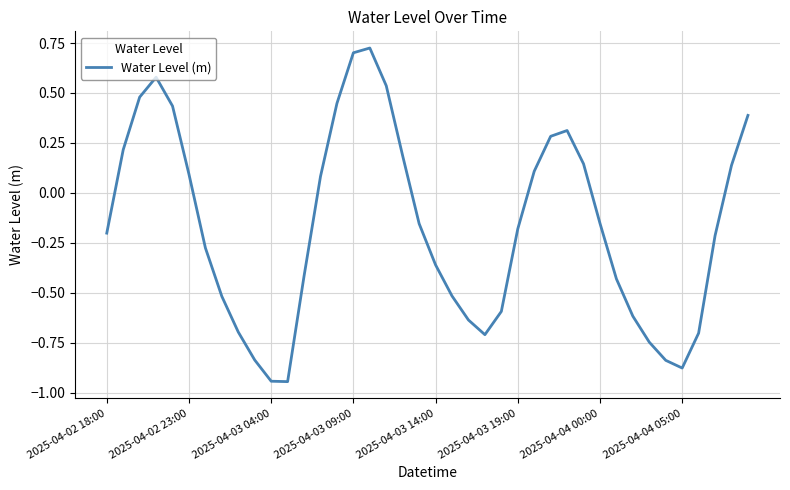

What is the difference between the maximum and minimum values?

1.7